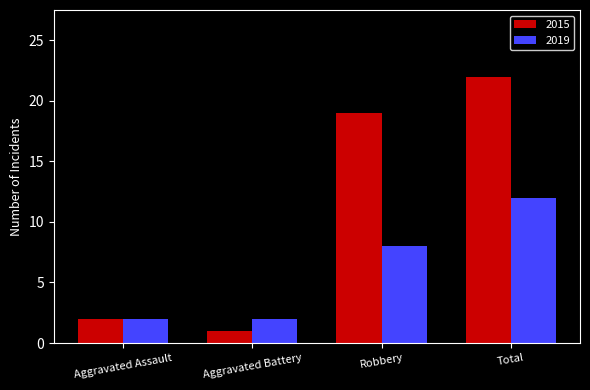

Are the bars grouped side by side (vs. stacked)?

Yes